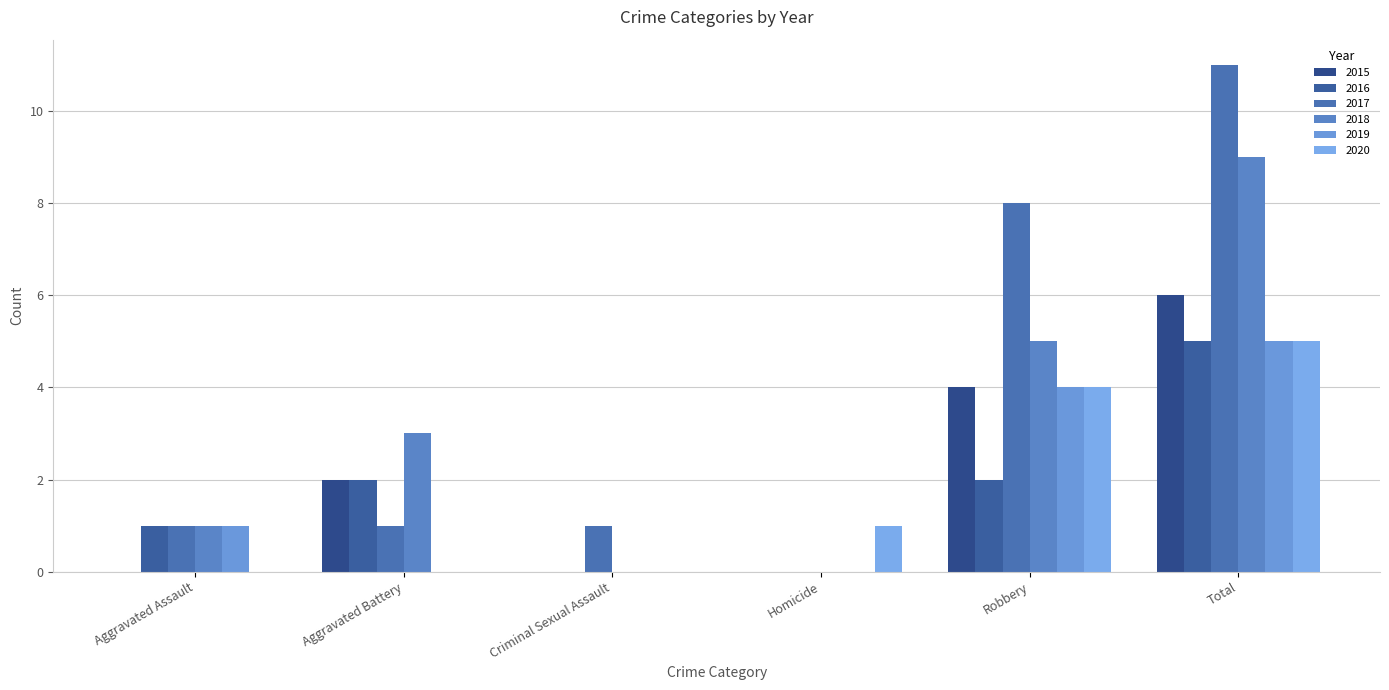

At which label does 2018 first exceed 3?

Robbery